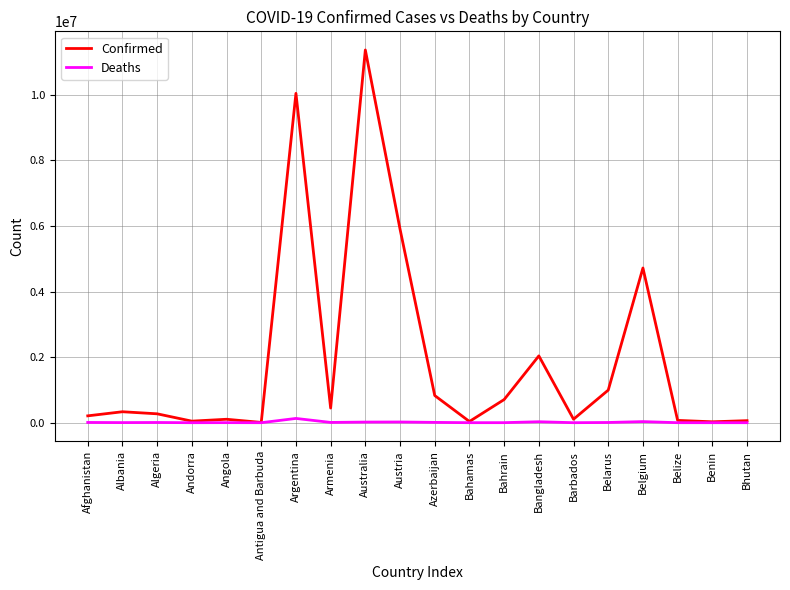

What are all the series names shown in the legend?

Confirmed, Deaths